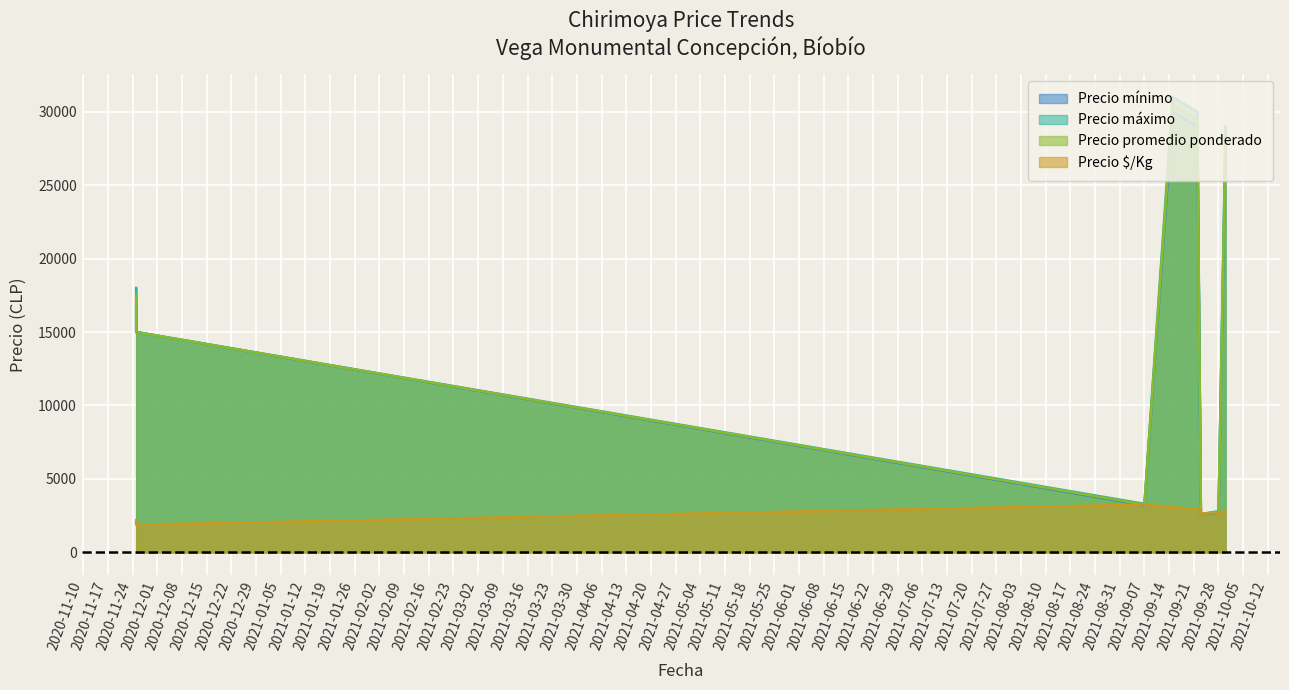

Where is Precio $/Kg nearest to the value 2562?

2021-09-23